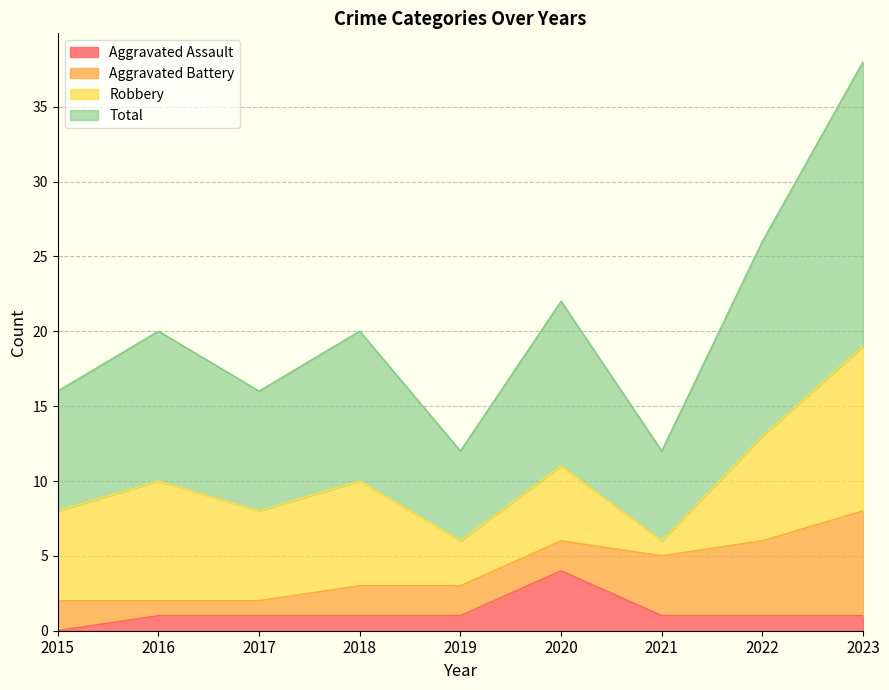

At which label does Aggravated Assault reach its peak?

2020